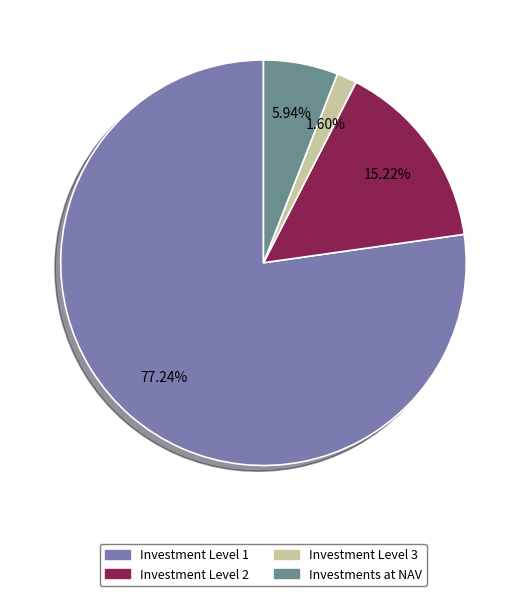

To the nearest percent, what portion does Investment Level 1 represent?

77%